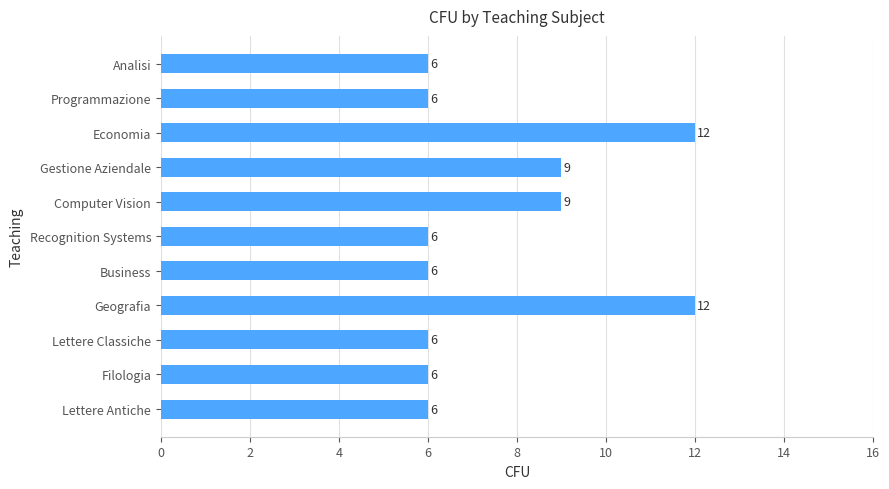

What is the sum of all values?

84